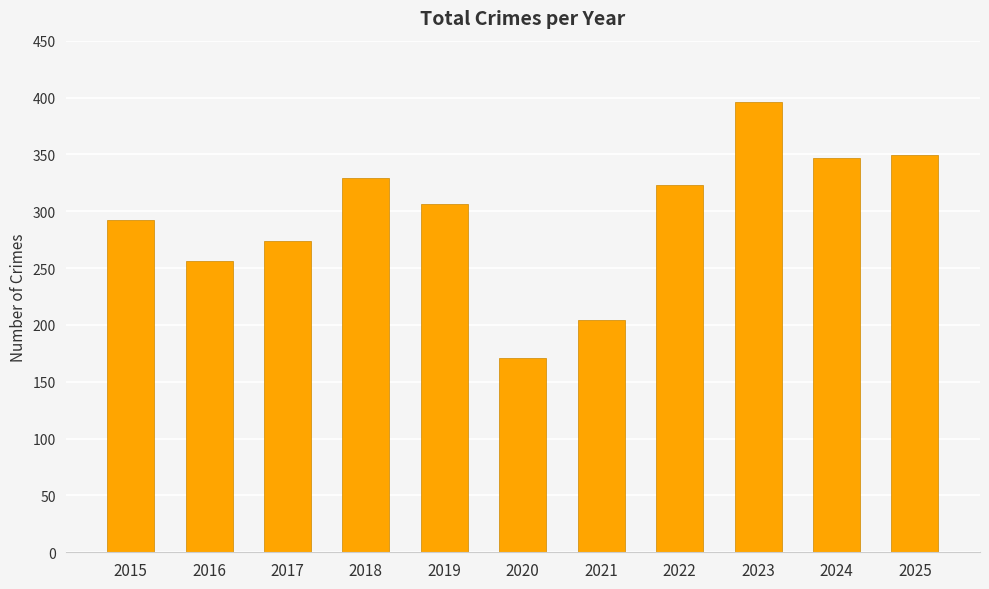

What is the value of the 4th bar from the left?

329